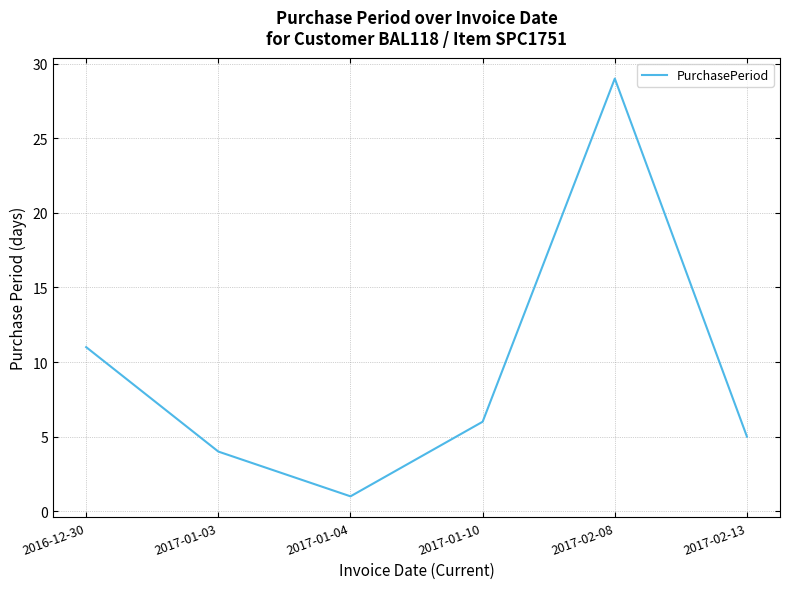

What is the change in value from 2017-01-03 to 2017-02-13?

+1